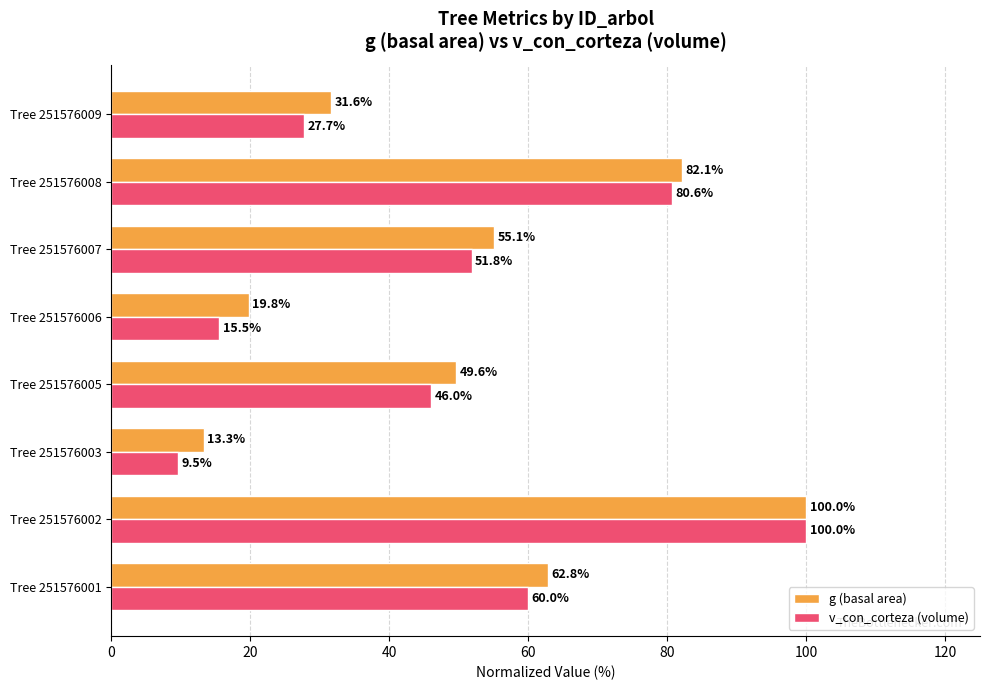

How many data points in g (basal area) are less than 55?

4